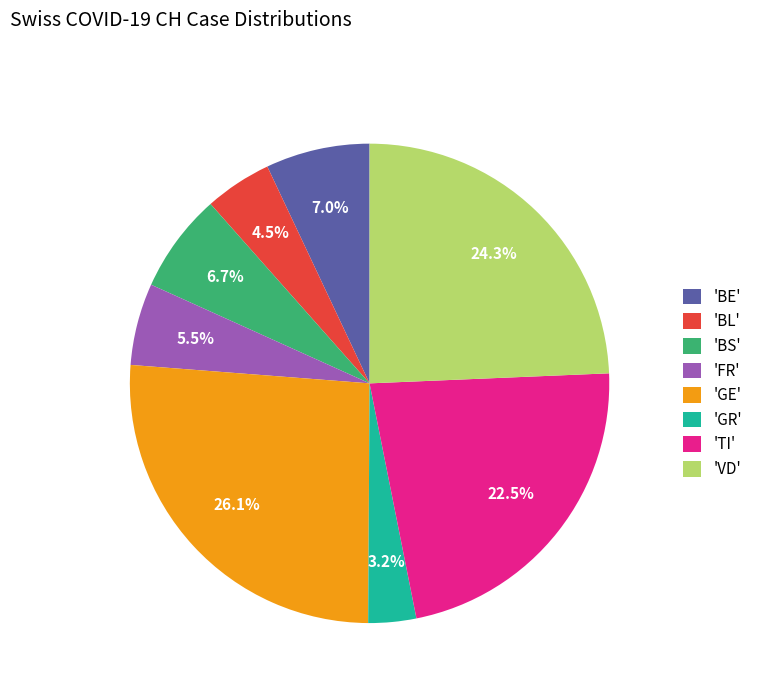

Does 'BE' represent more than half of the total?

No